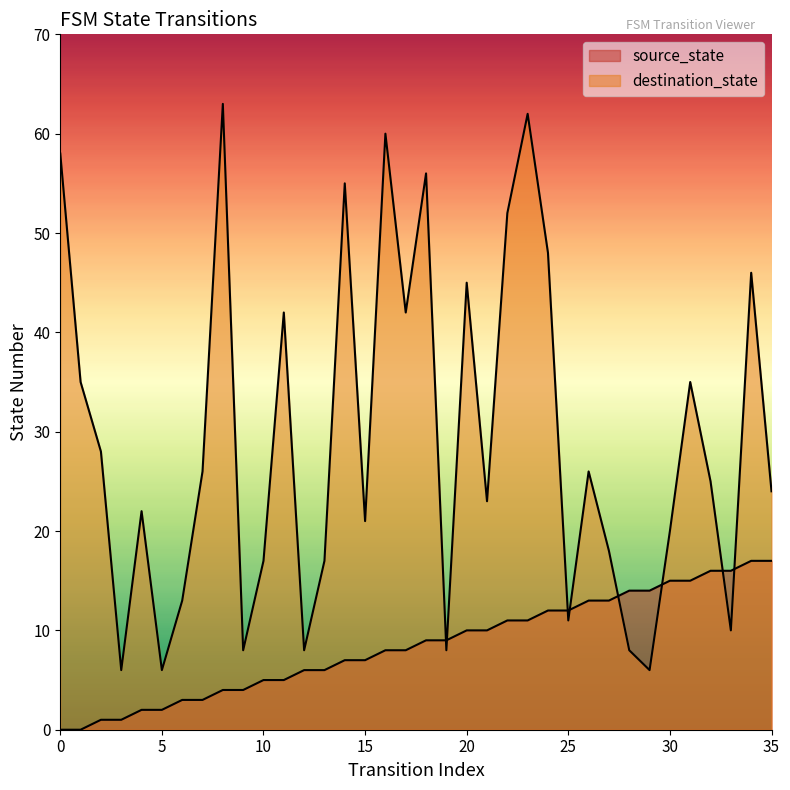

True or false: destination_state has a value of 22 at 4.

True